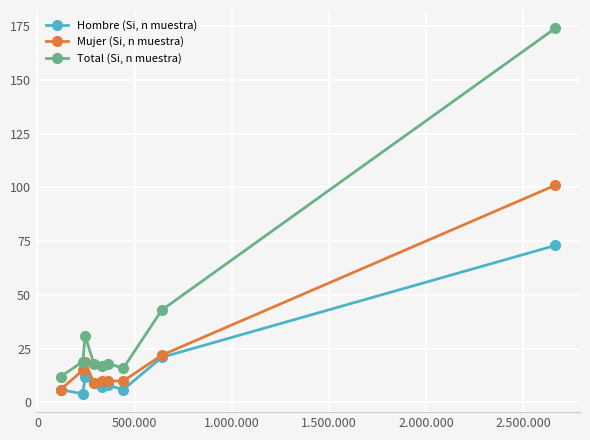

Which series has the largest total across all categories?

Total (Si, n muestra)